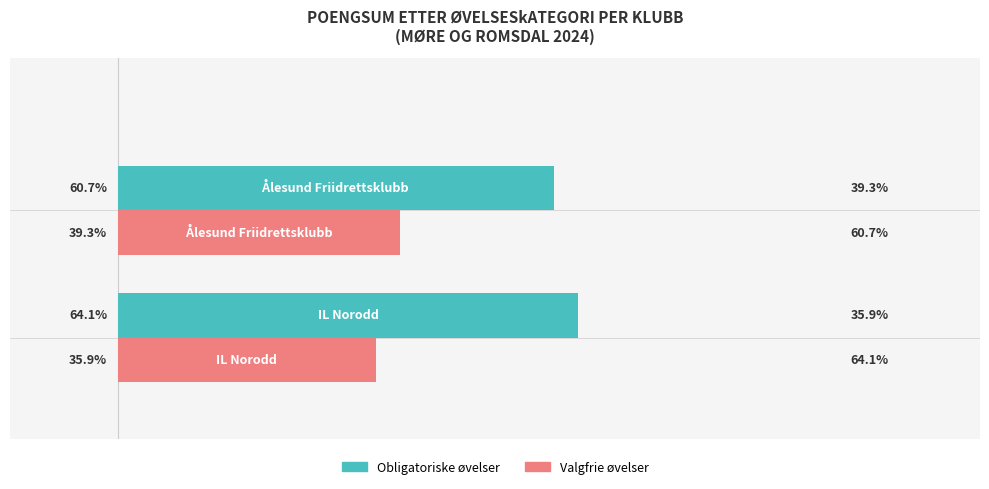

Which series has the largest total across all categories?

Obligatoriske øvelser